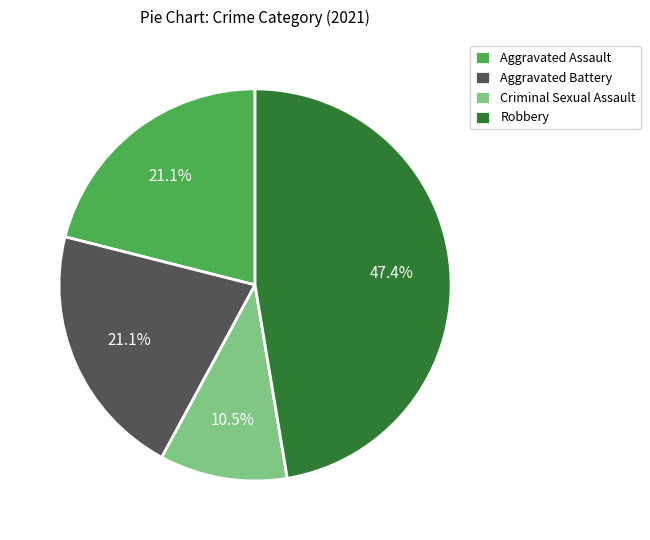

What portion of the pie excludes Criminal Sexual Assault?

89.5%